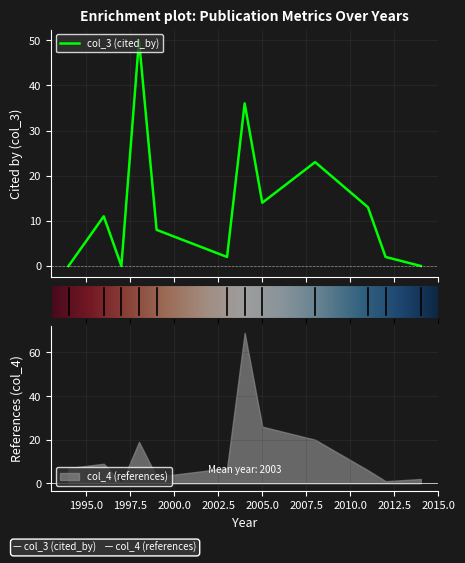

True or false: the data shows 14 at 2005.

True